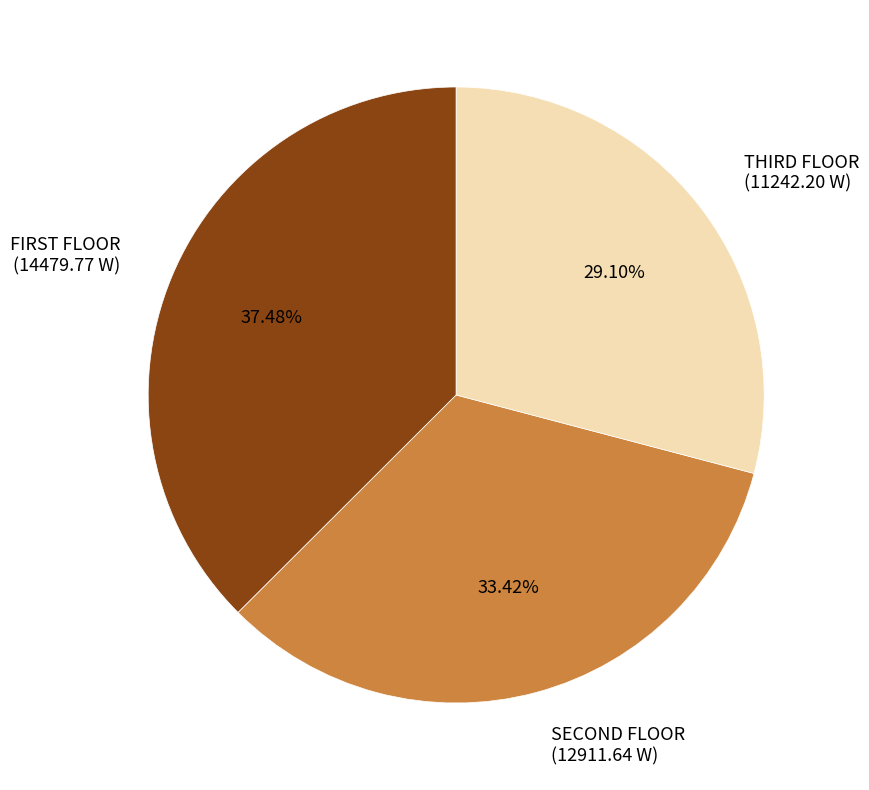

Which slice is the largest?

FIRST FLOOR